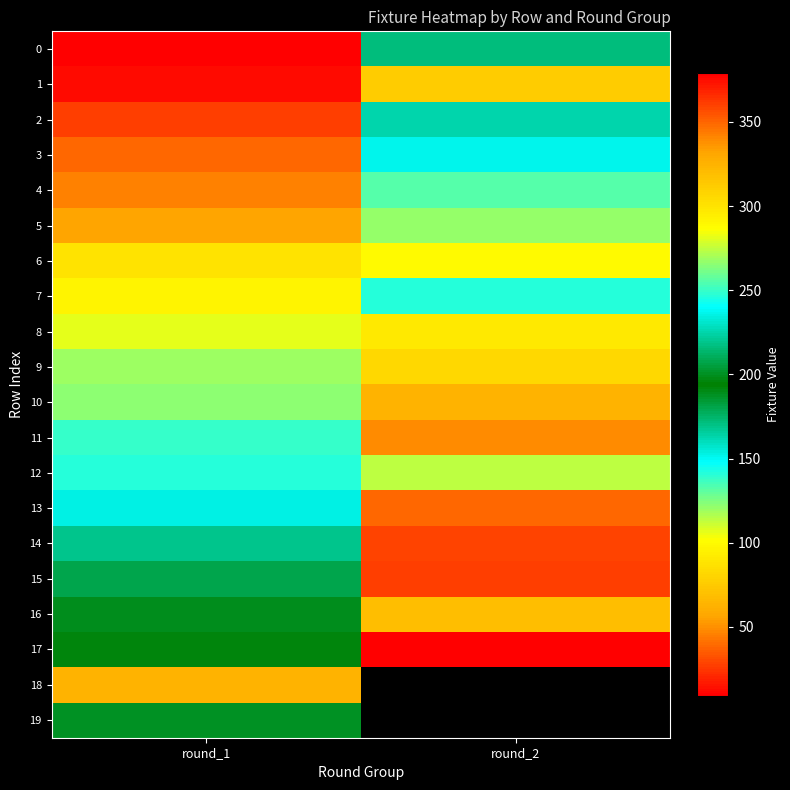

List the series in order of their peak value, highest first.

17, 15, 14, 13, 11, 10, 16, 9, 8, 6, 12, 5, 4, 7, 3, 2, 0, 19, 1, 18